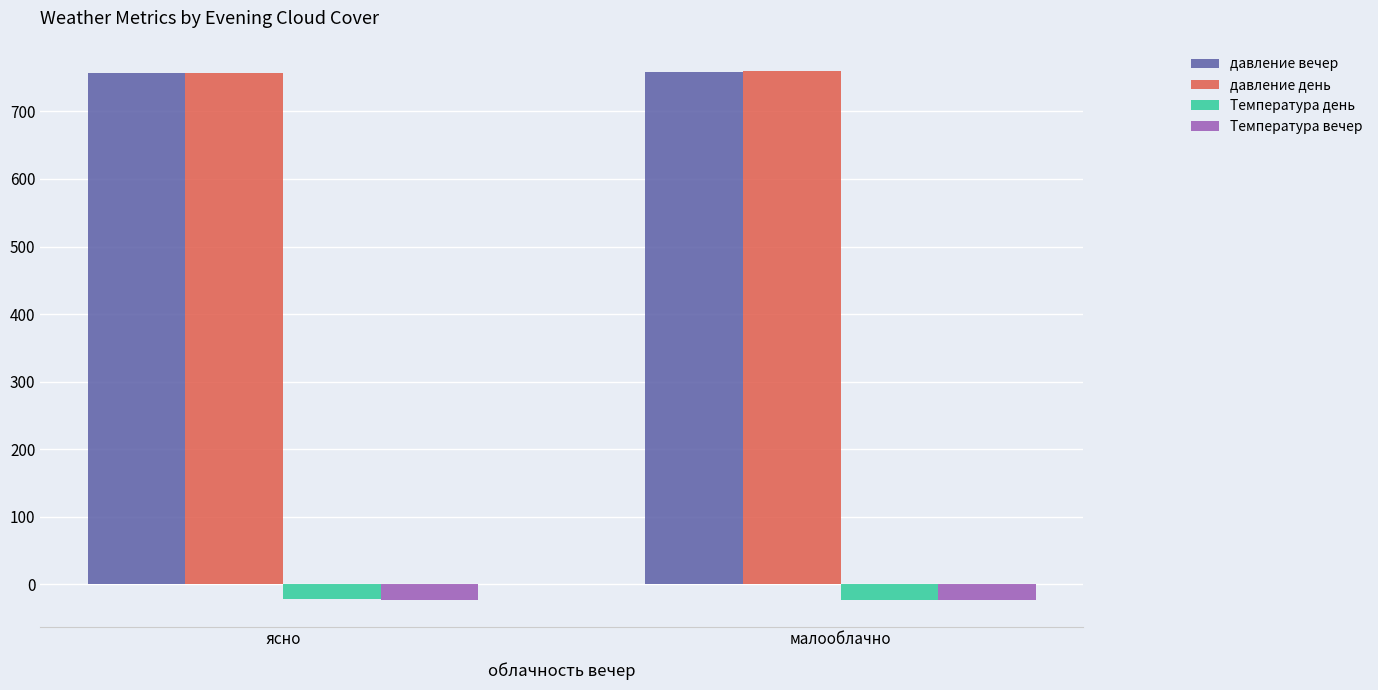

How many Температура день values are between -23 and -22?

1